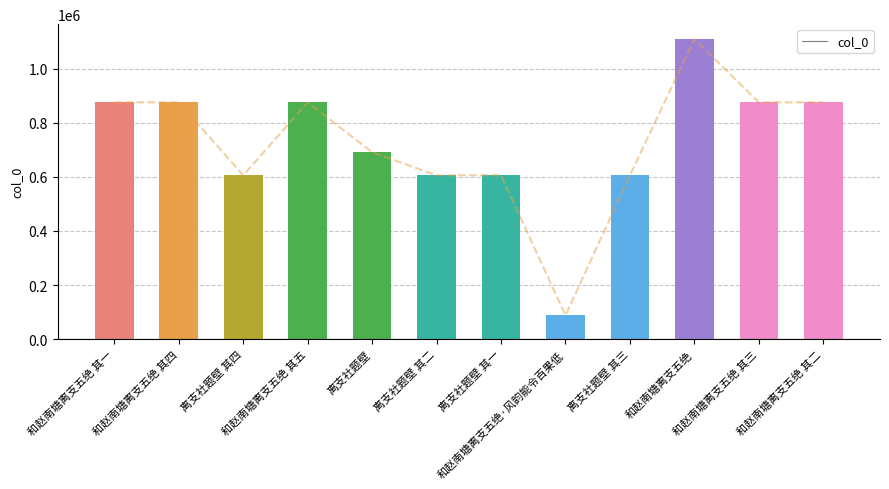

At which category does the chart reach its minimum across all series?

和赵南塘离支五绝·风韵能令百果低